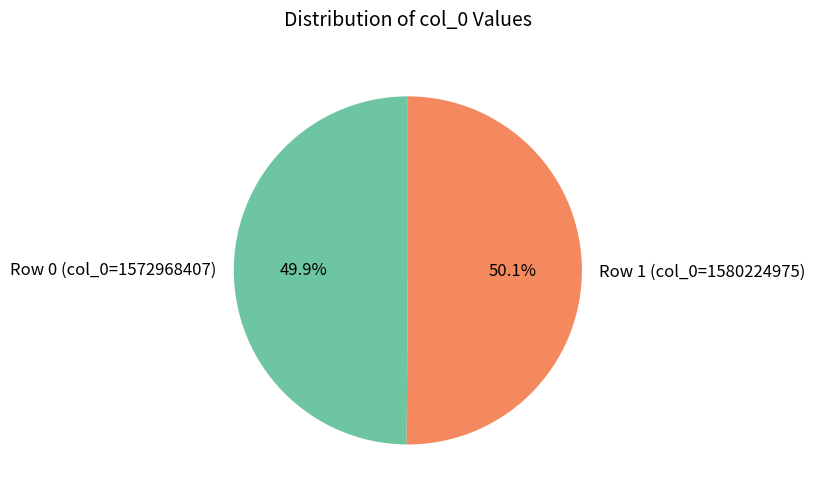

What is the total percentage of Row 0 (col_0=1572968407) and Row 1 (col_0=1580224975)?

100.0%